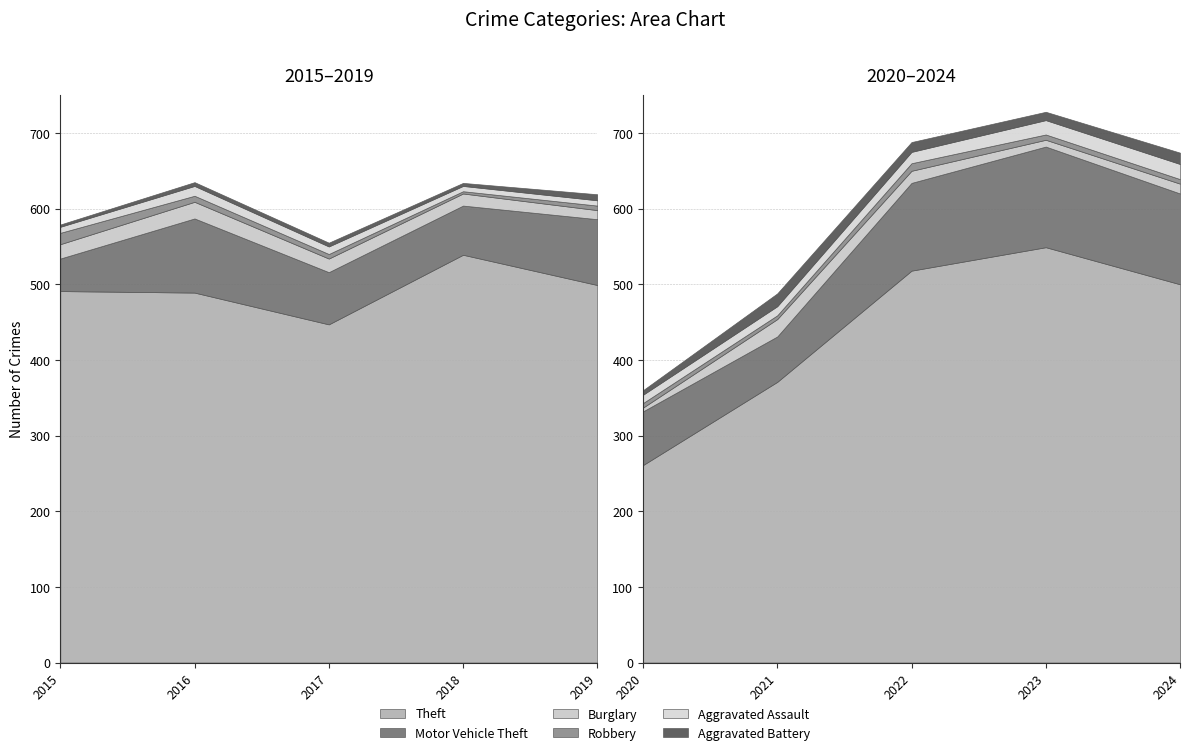

Where is the first local minimum for Theft?

2017